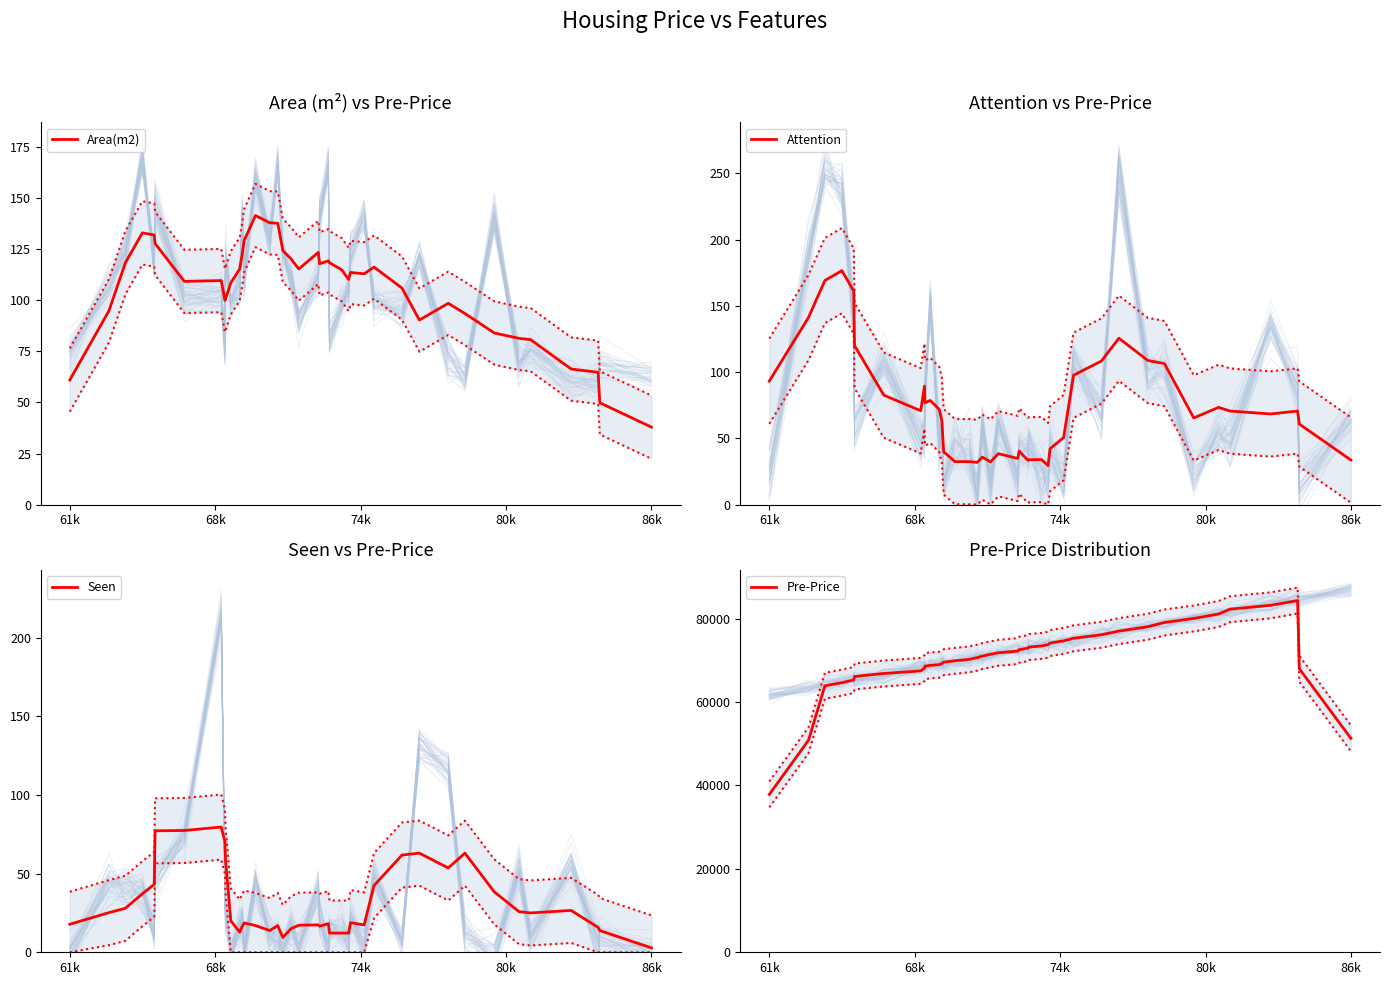

Reading left to right, transcribe all the data shown in this chart.

Area(m2): 61.0	94.9	118.5	133.1	132.0	127.9	109.3	109.7	100.0	100.7	108.6	115.4	123.0	129.4	141.6	138.0	137.8	124.4	120.3	115.4	123.5	118.0	119.4	118.5	115.0	110.3	113.7	113.0	116.3	106.0	90.4	98.6	93.6	84.1	81.4	80.8	66.4	64.8	49.9	37.9
Attention: 93.2	141.2	169.2	176.6	161.2	120.0	82.6	70.8	89.4	76.8	78.6	71.8	63.6	39.8	32.4	32.4	31.8	35.8	32.2	38.4	34.8	40.4	33.4	33.8	34.0	29.4	42.2	50.6	97.6	108.4	125.6	108.8	106.4	65.4	73.4	70.6	68.4	70.6	60.8	33.6
Seen: 17.8	25.2	28.0	37.2	43.2	77.2	77.4	79.6	70.2	58.8	20.0	12.8	16.6	18.6	17.0	13.8	17.0	9.4	15.0	17.2	17.4	16.6	18.2	12.2	12.2	12.2	18.8	17.4	42.4	61.8	63.0	53.6	63.0	38.4	25.8	25.0	26.6	15.8	13.8	2.8
Pre-Price: 37841.4	50811.6	63884.8	64626.0	65281.2	66114.6	66832.4	67452.2	68110.6	68592.4	68775.4	68942.6	69202.8	69541.0	69871.4	70223.6	70630.8	71007.6	71430.0	71794.2	72190.2	72524.6	72899.0	73162.6	73431.8	73742.6	74129.8	74652.4	75267.8	76116.8	76993.2	78038.4	79056.4	80023.2	81091.4	82249.2	83166.8	84317.4	67972.2	51274.6